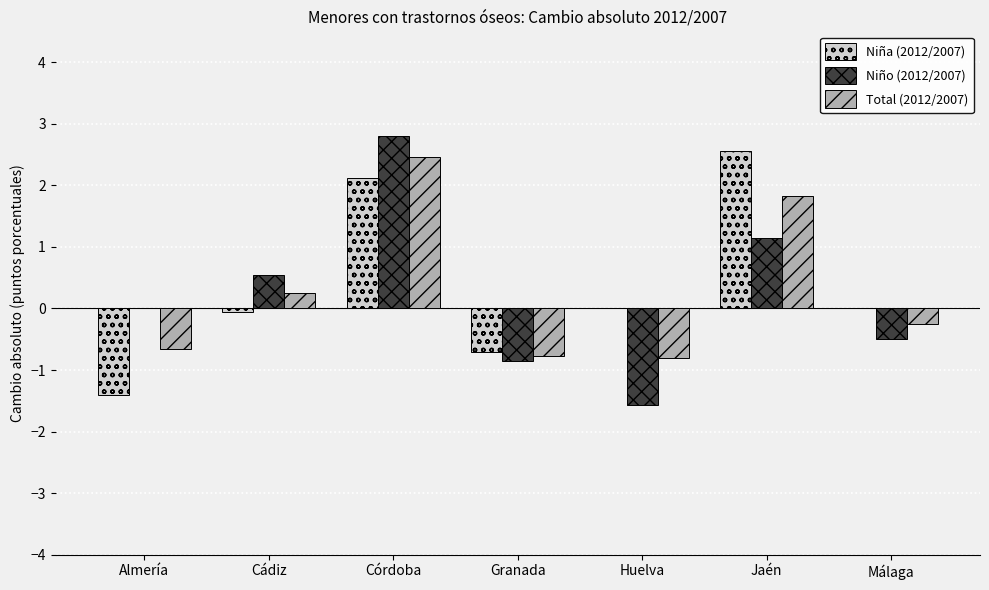

What are all the series names shown in the legend?

Niña (2012/2007), Niño (2012/2007), Total (2012/2007)